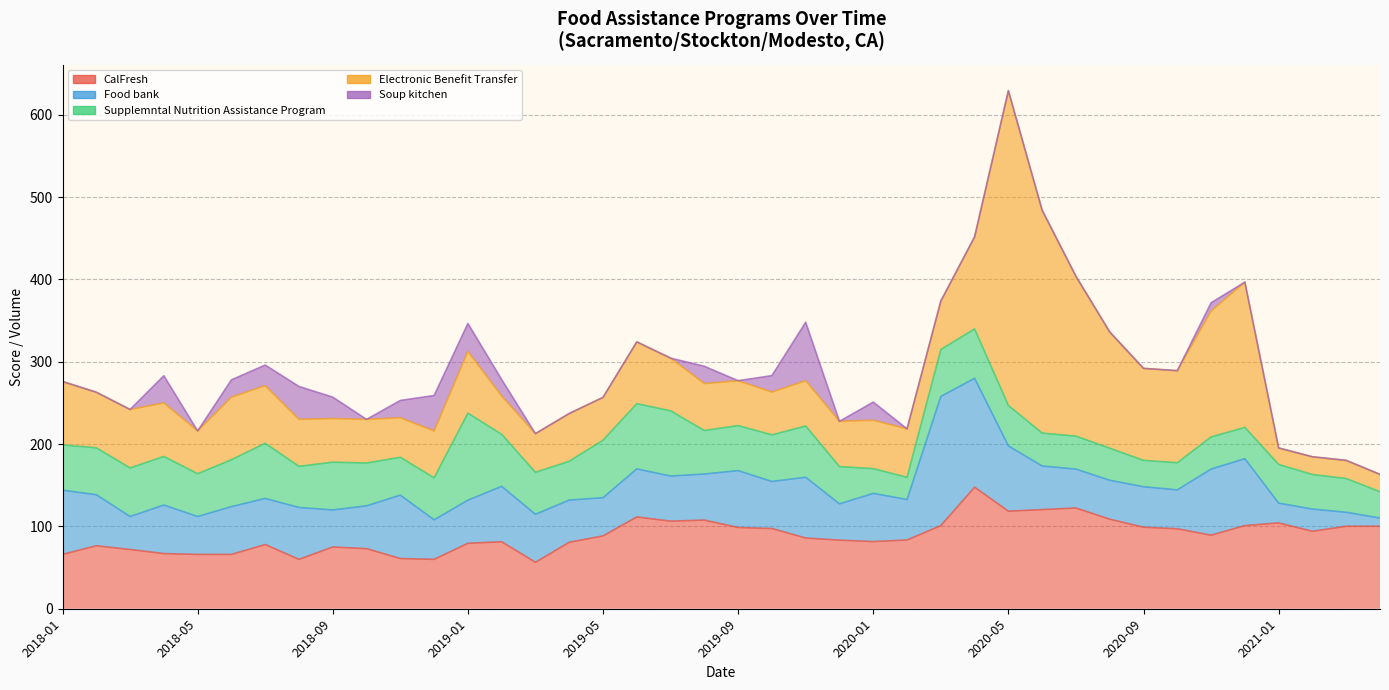

True or false: Supplemntal Nutrition Assistance Program and Electronic Benefit Transfer intersect in this chart.

True